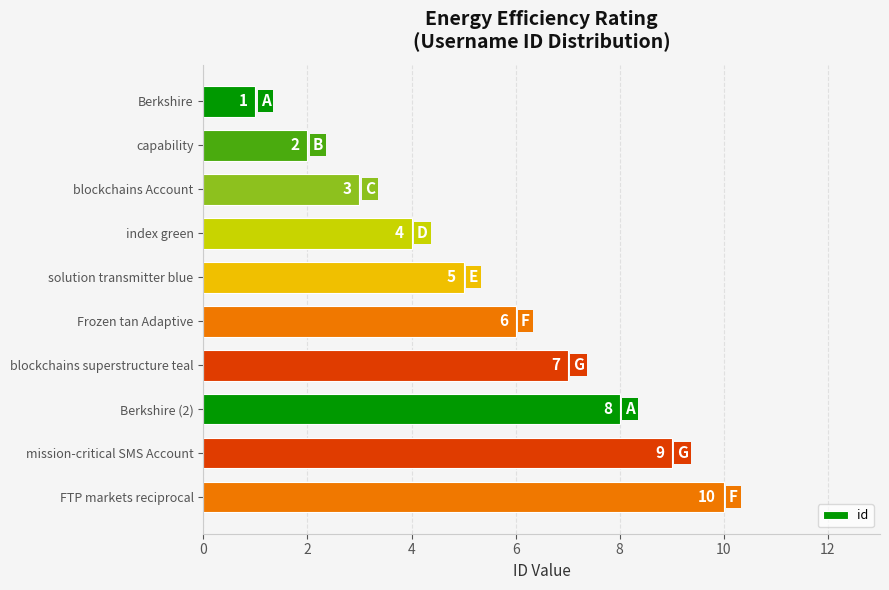

Are the bars grouped side by side (vs. stacked)?

No